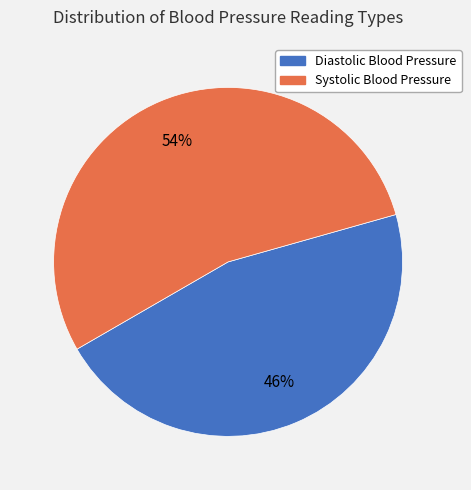

Count the number of slices in the pie.

2